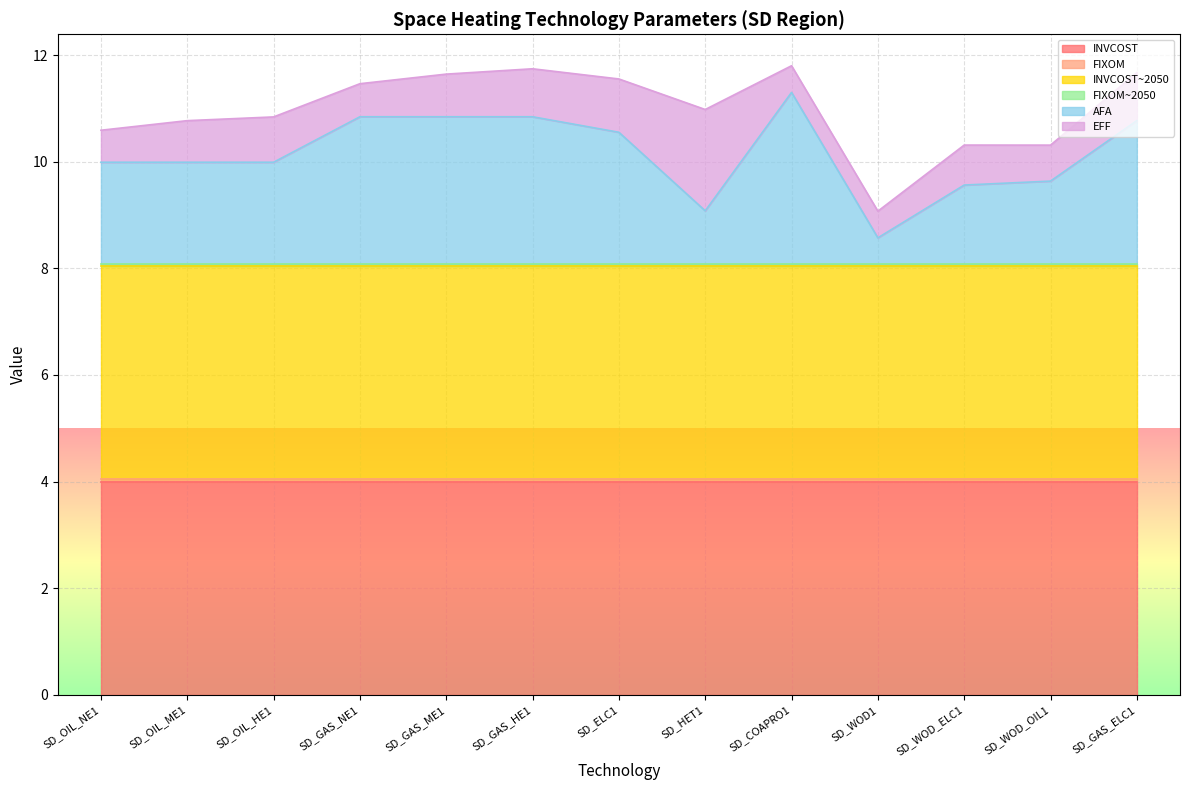

What is the highest value of the EFF series?

1.9